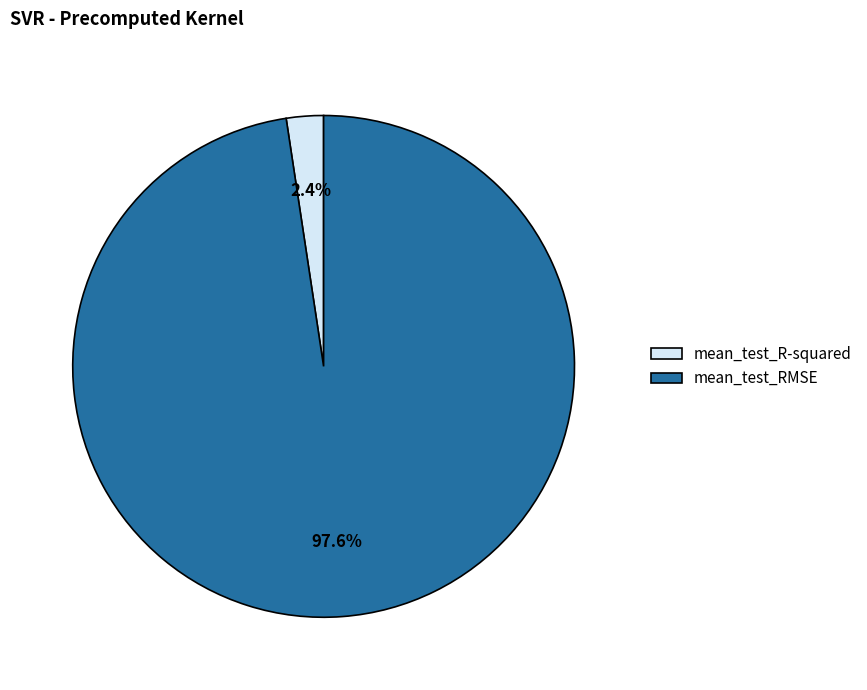

What is the total percentage of mean_test_RMSE and mean_test_R-squared?

100.0%